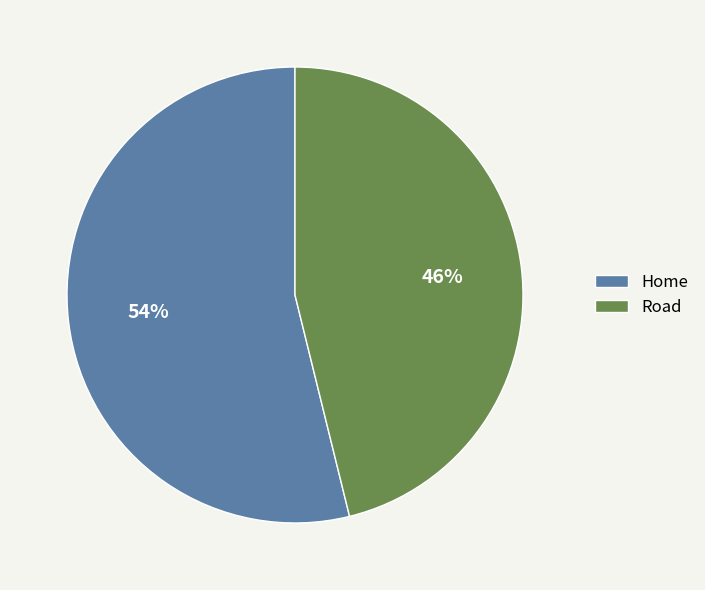

Does Road represent more than half of the total?

No